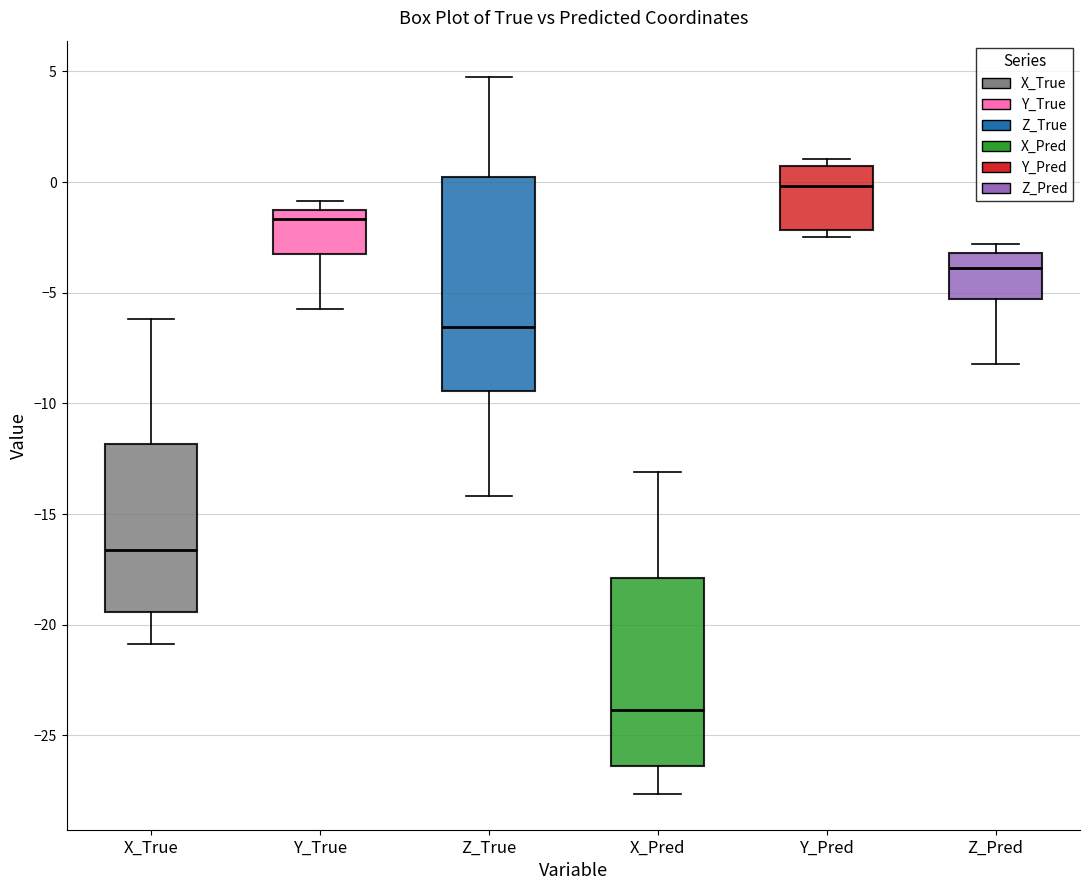

Where is the lower edge of the box for Y_Pred on the y-axis? The values are not printed on the chart, so give them approximately, as read against the axis.

-2.0